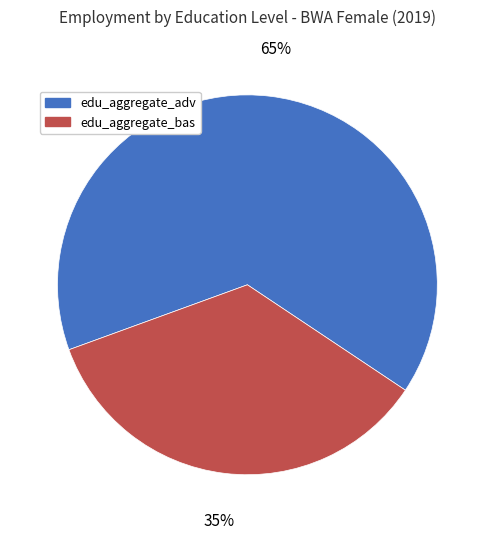

To the nearest percent, what is the combined percentage of edu_aggregate_bas and edu_aggregate_adv?

100%